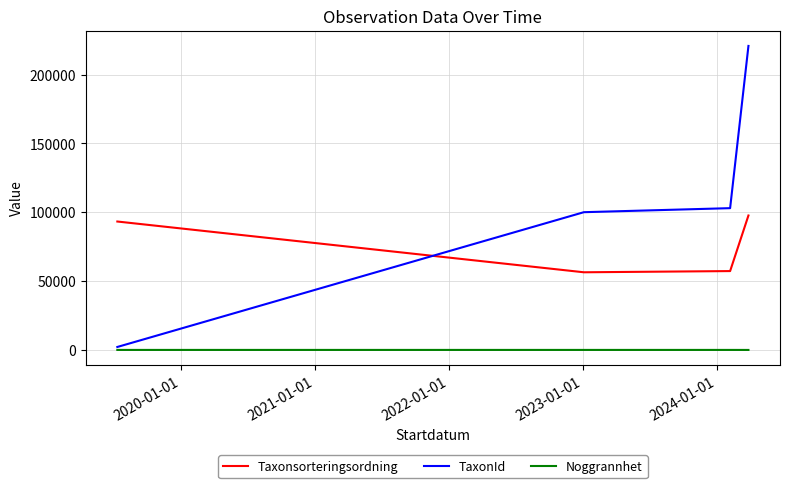

True or false: Noggrannhet and Taxonsorteringsordning cross at least once.

False